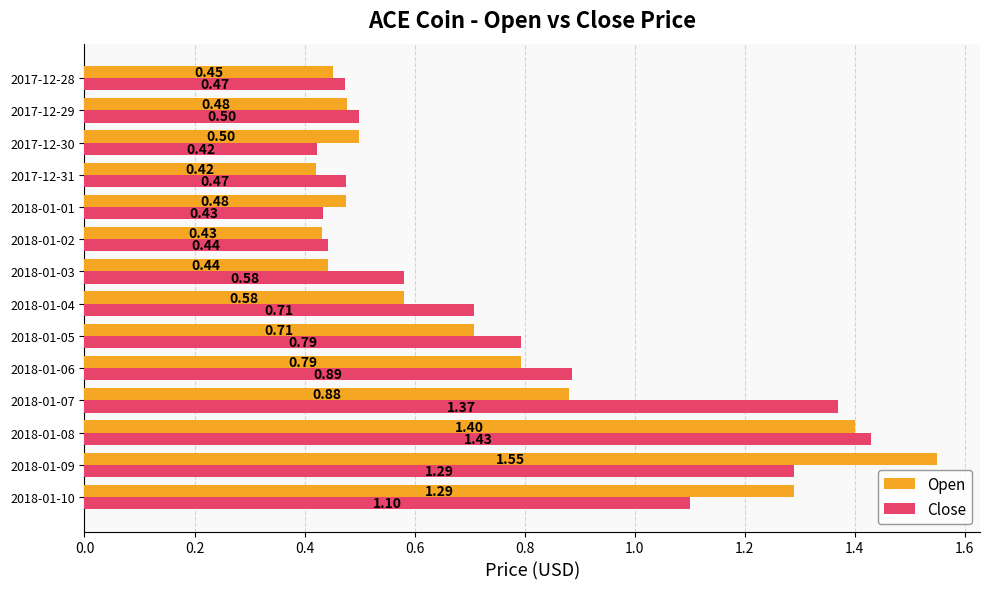

How many categories are shown in the chart?

14